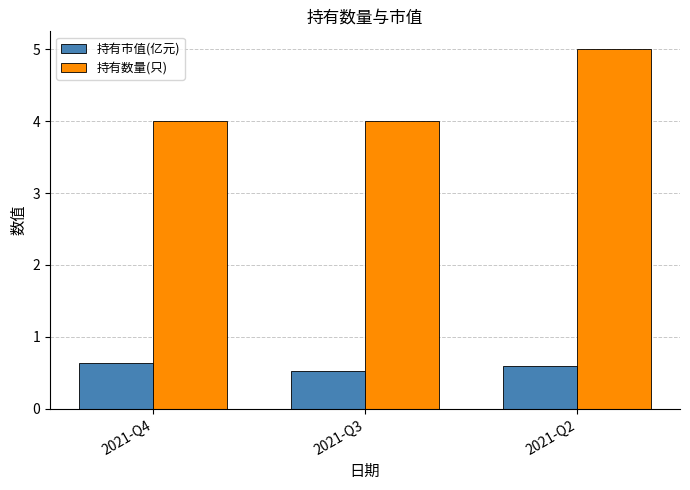

Count the number of categories in the chart.

3